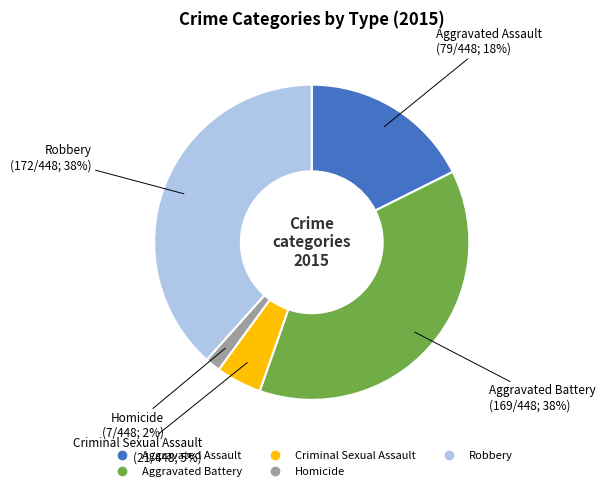

Which slice is the smallest?

Homicide